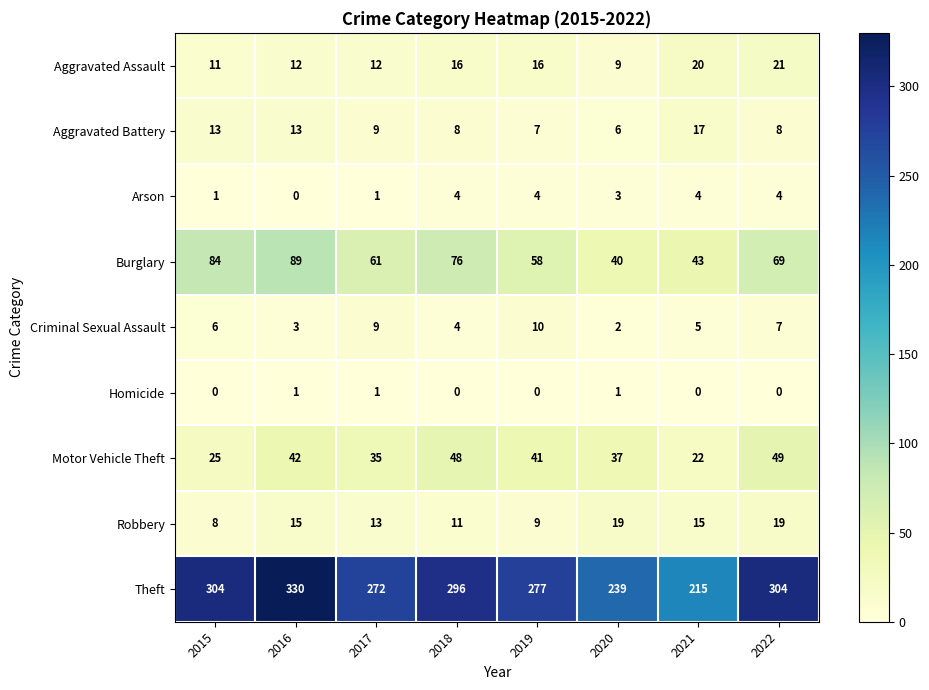

Which series changed the most between 2017 and 2022?

Theft